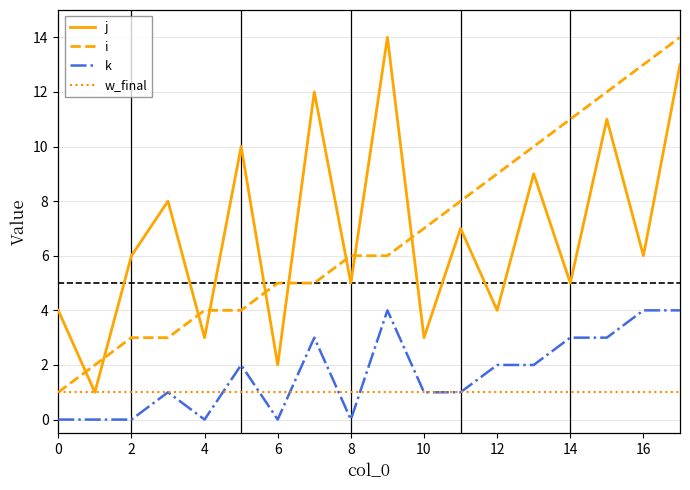

What is the maximum value for j?

14